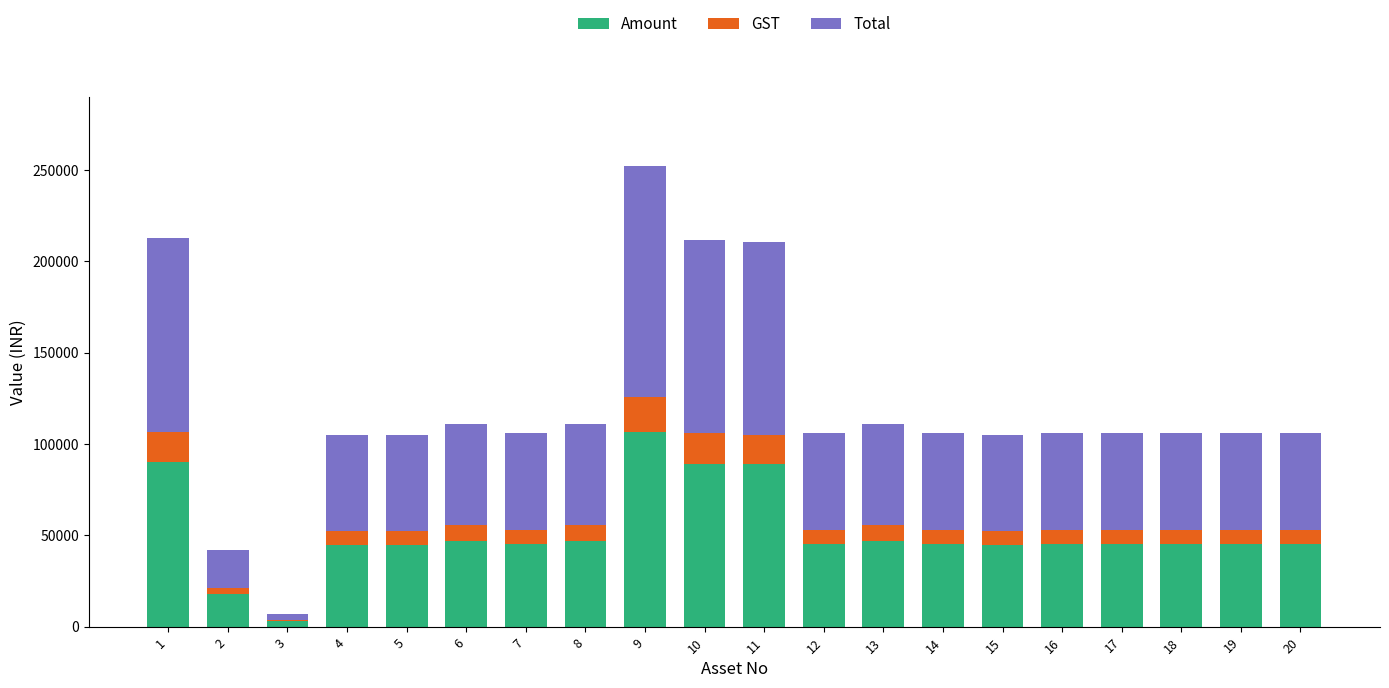

What is the highest value of the Amount series?

106750